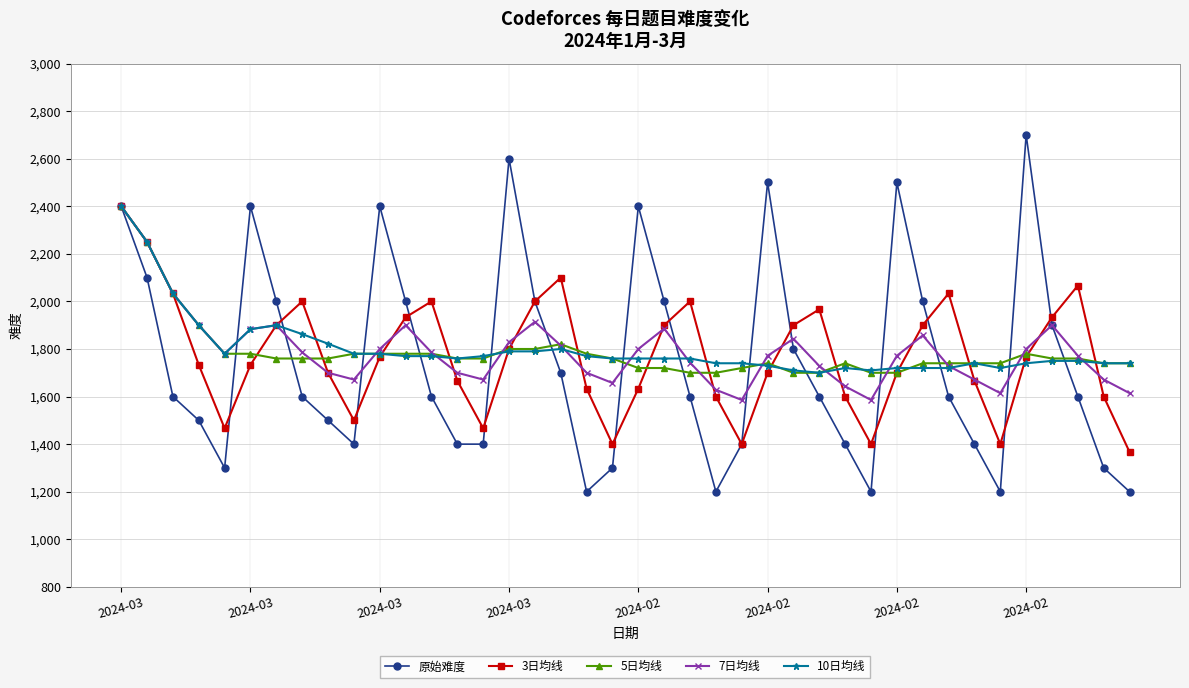

True or false: 10日均线 has more than 1 points higher than both neighbors.

True